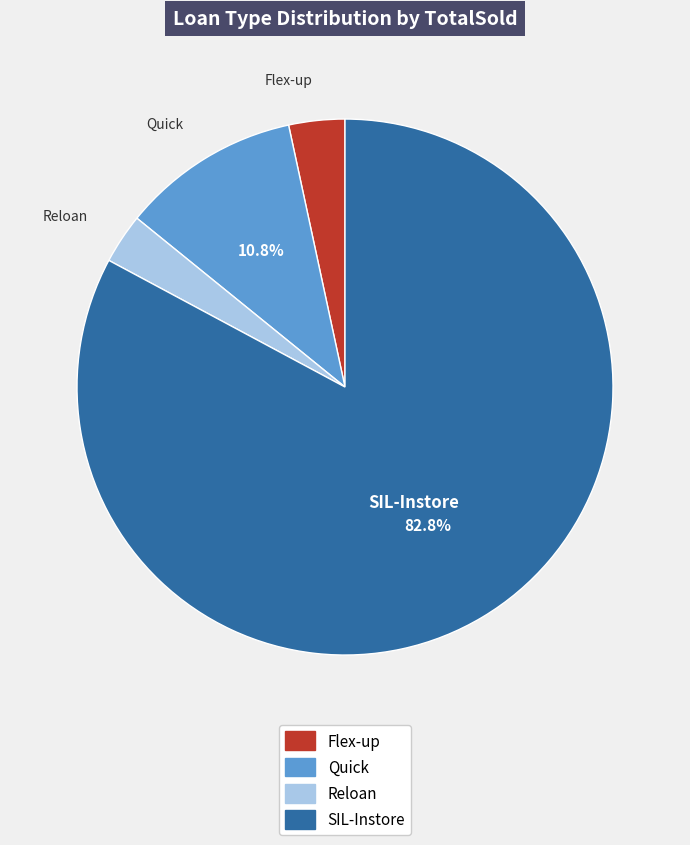

To the nearest percent, what is the combined percentage of Reloan and Quick?

14%